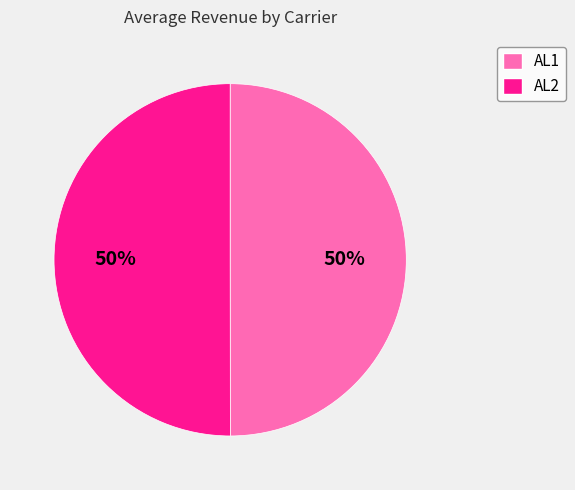

What is the ratio of the value at AL1 to the value at AL2?

1.0